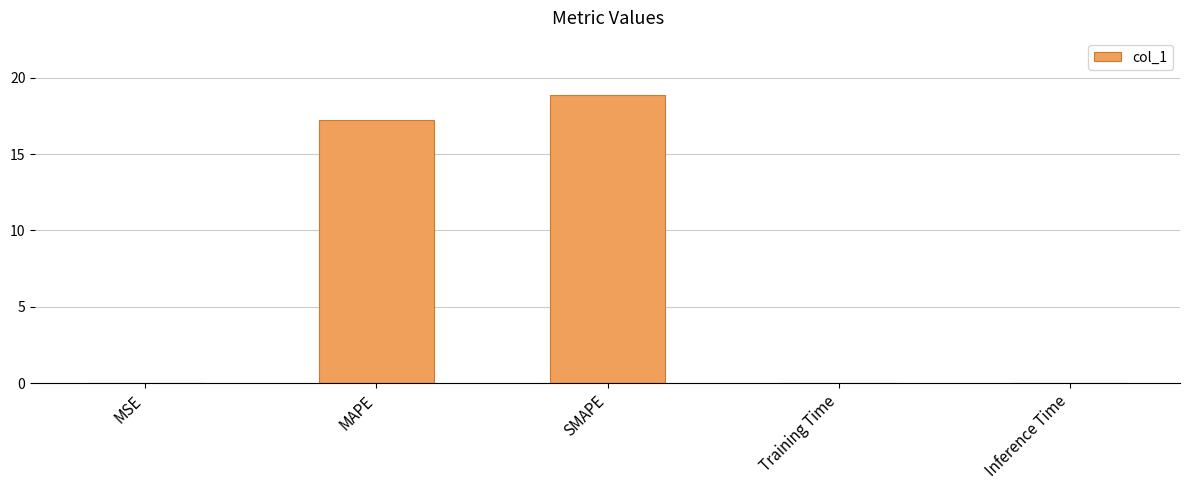

What is the change in value from SMAPE to Training Time?

-18.8